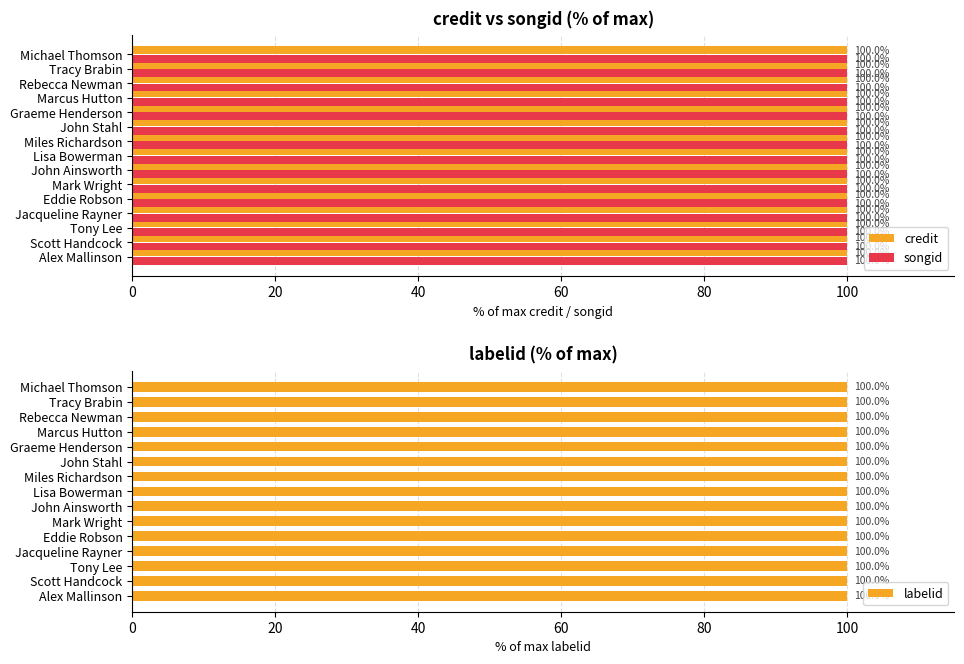

Is it true that songid equals 0.2 at 60?

False